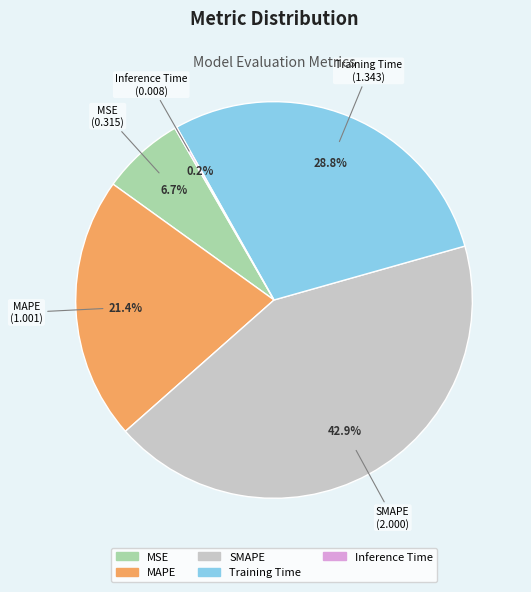

To the nearest percent, what is the combined percentage of Training Time and SMAPE?

72%